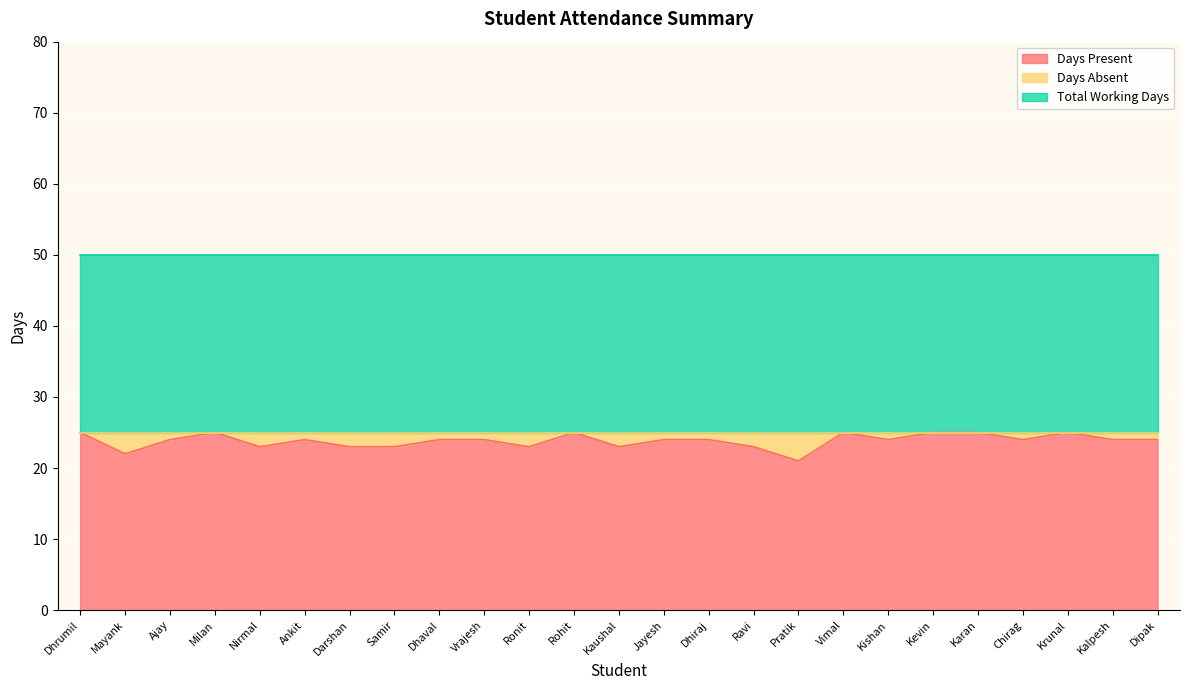

What is the difference between the Days Present values at Mayank and Kishan?

2